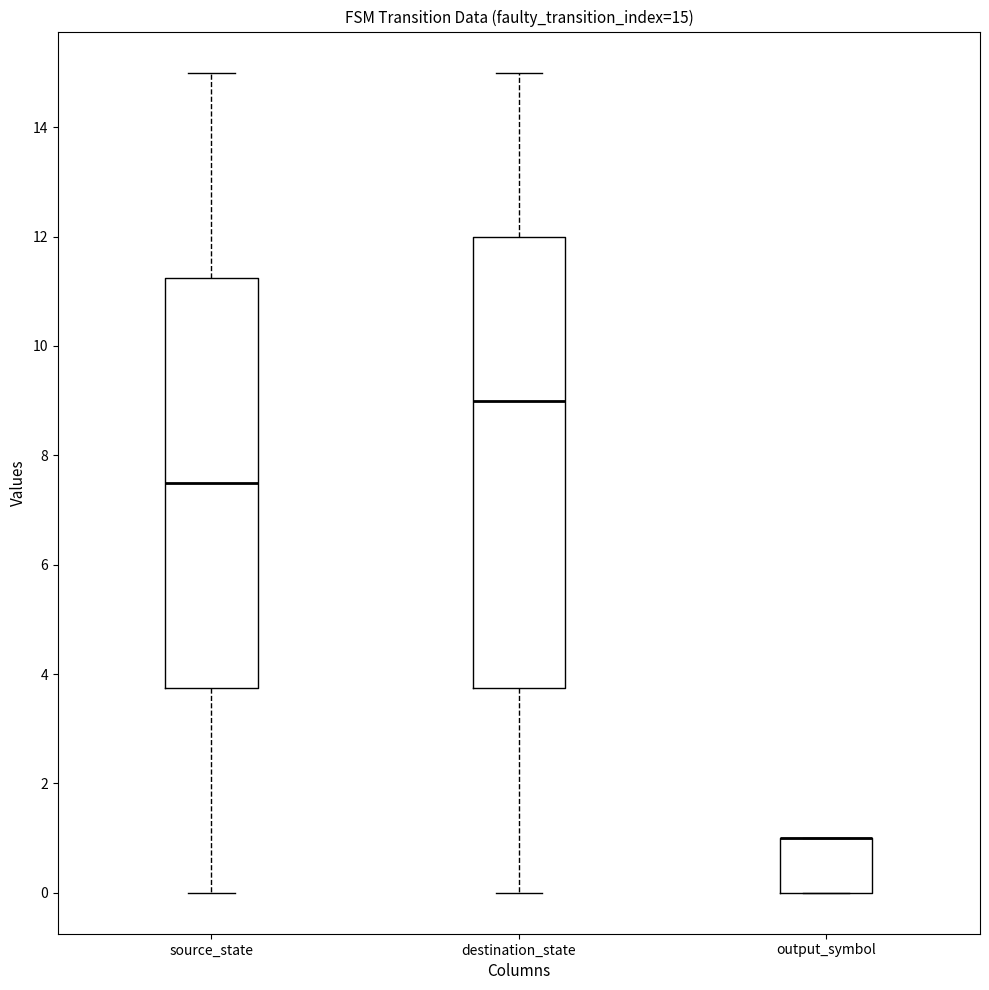

Comparing the boxes themselves (not the whiskers), which one is the tallest?

destination_state